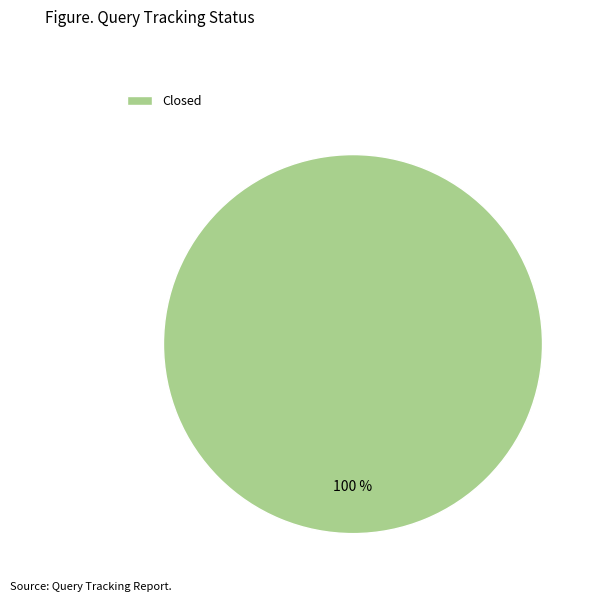

What is the majority slice?

Closed